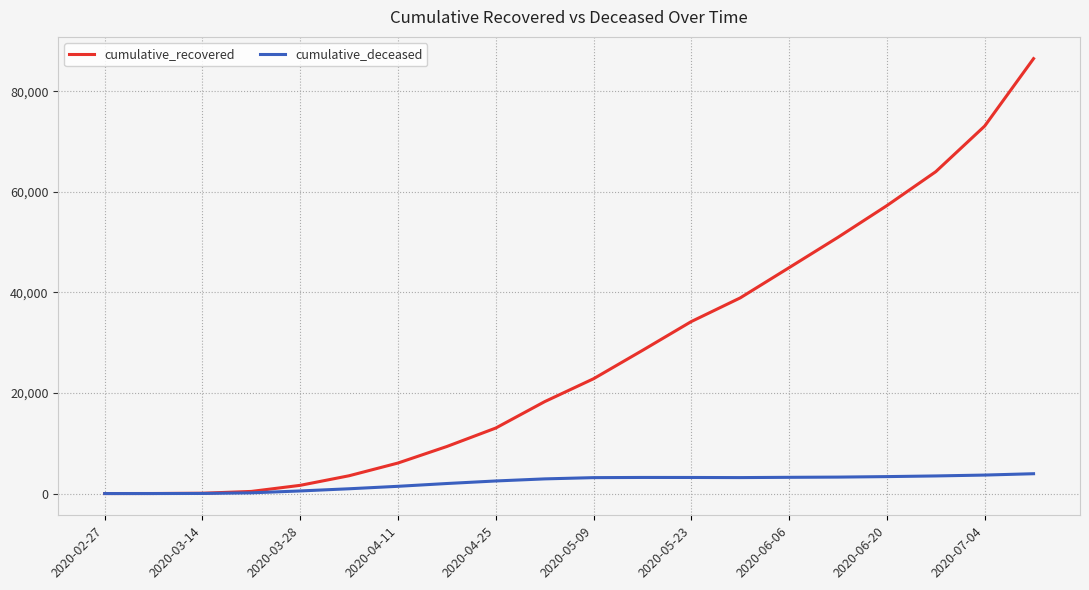

What is the greatest value displayed?

86498